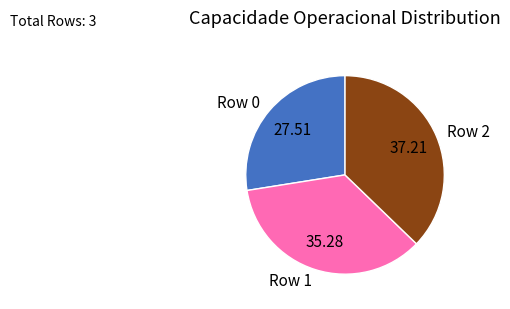

Approximately how many times larger is the value at Row 2 compared to Row 1?

1.1